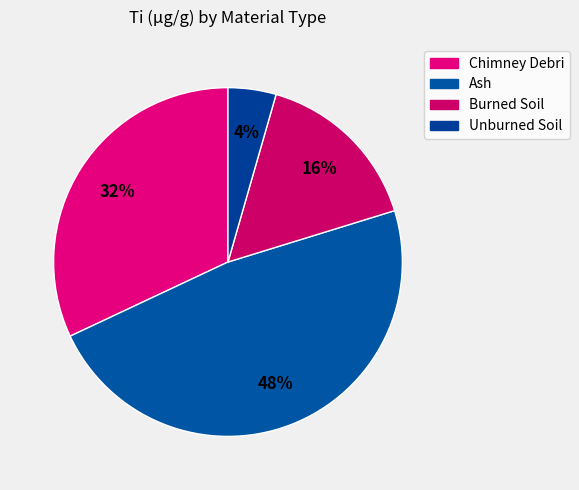

True or false: Ash accounts for 48% of the total.

True